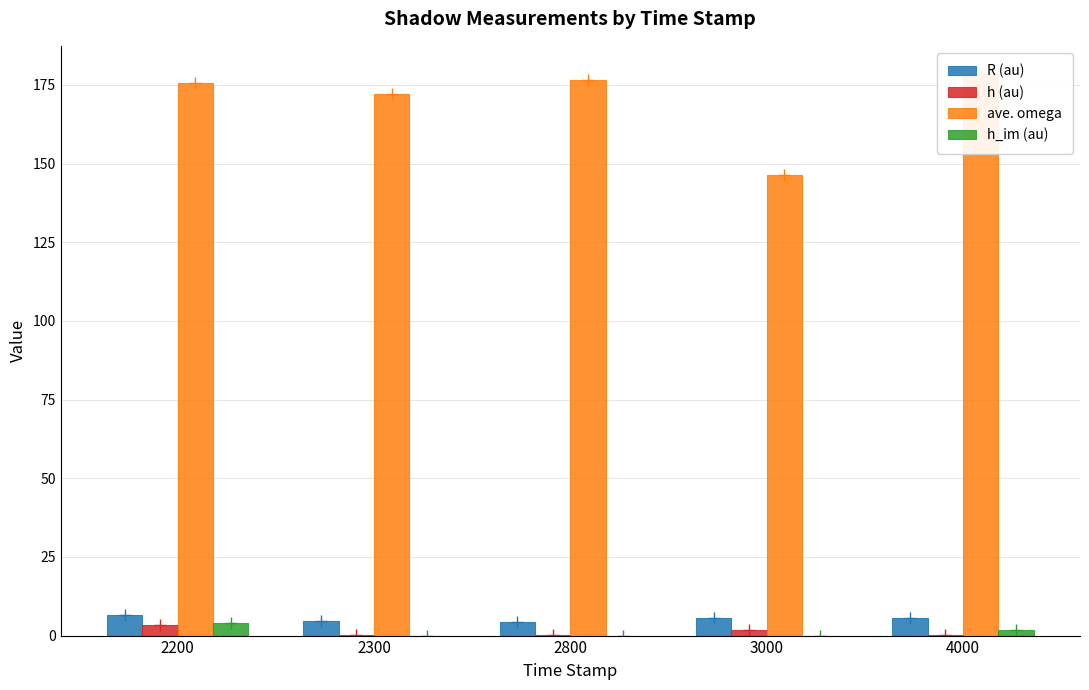

What is the spread (max minus min) of values at 2200?

172.5